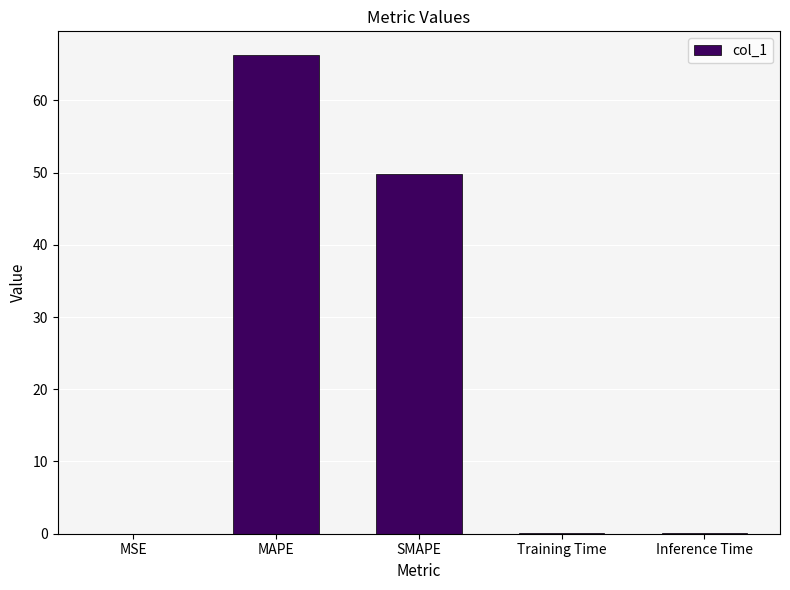

Between Inference Time and MAPE, which is larger?

MAPE